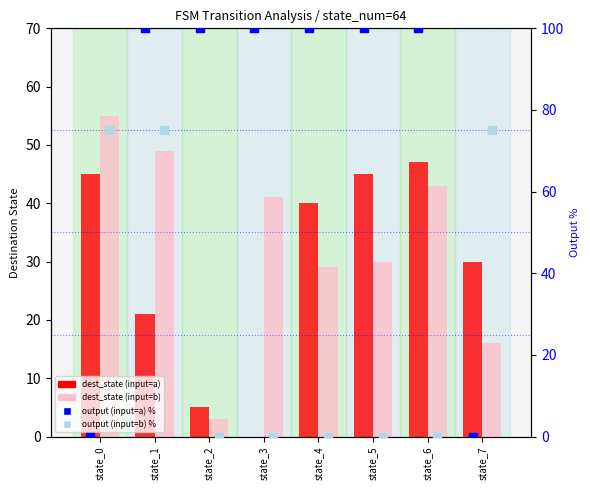

Is the value of dest_state (input=a) at state_7 greater than the value of output (input=a) % at state_2?

No